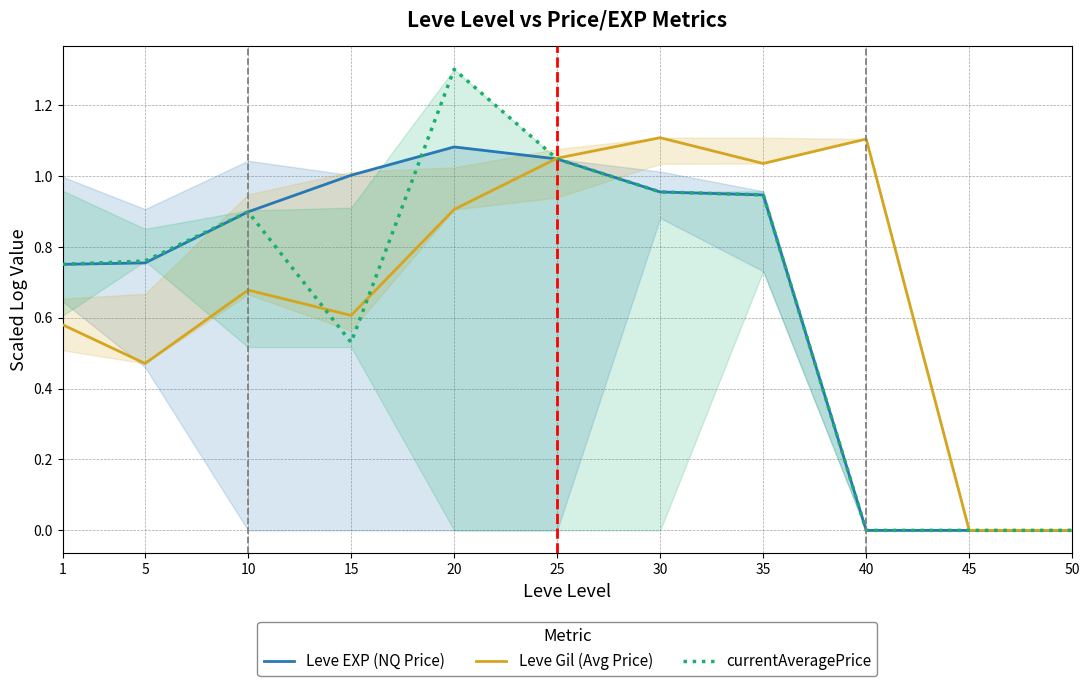

Which series changed the most between 40 and 50?

Leve Gil (Avg Price)